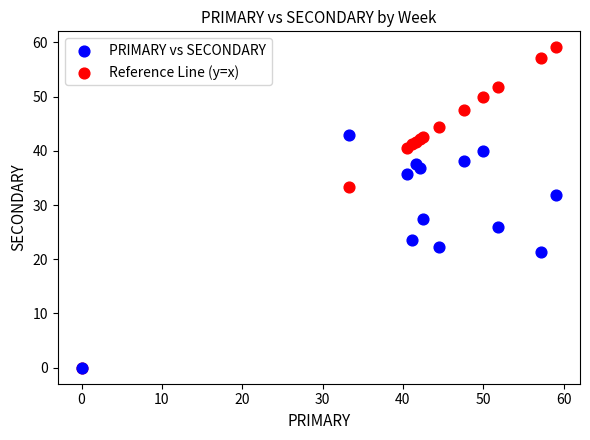

In the Reference Line (y=x) series, what Y value is closest to 29?

33.3